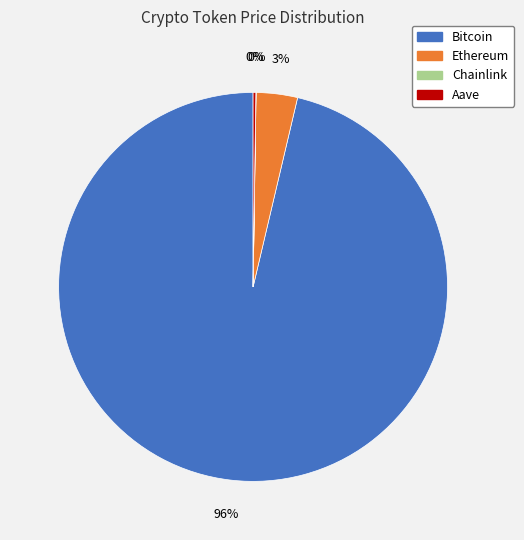

To the nearest percent, what is the average slice percentage?

25%